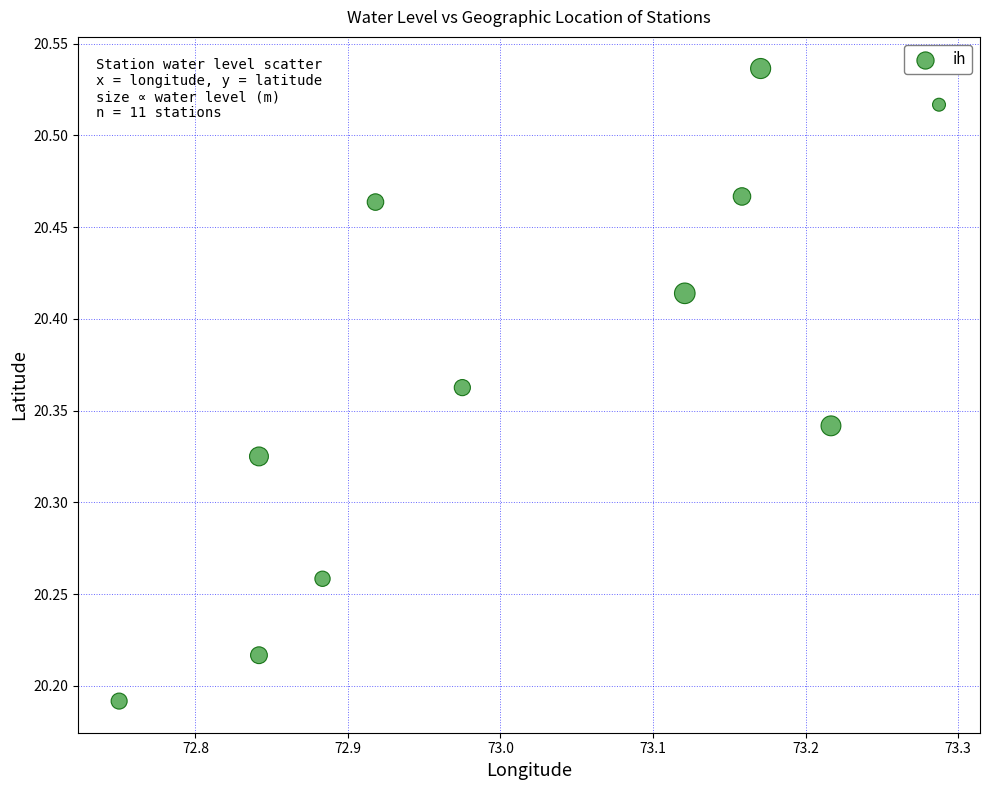

What is the range of Y values (max minus min)?

0.3